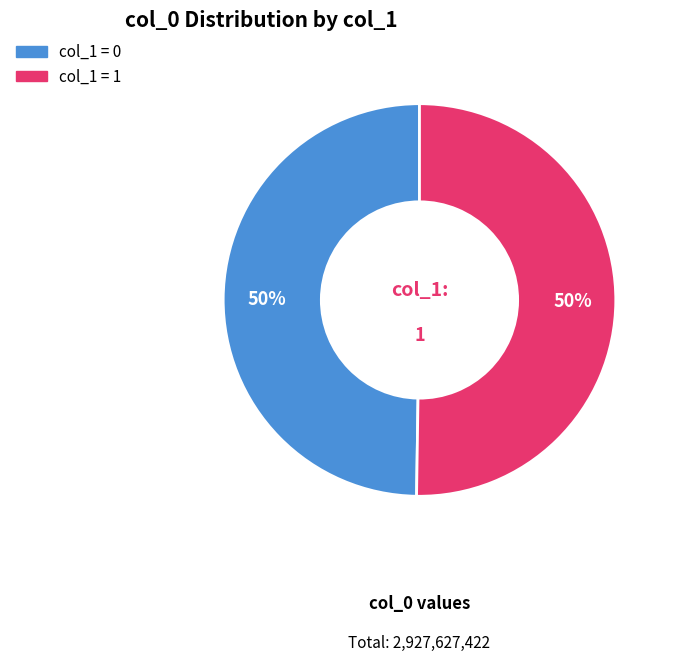

To the nearest percent, what is the average slice percentage?

50%